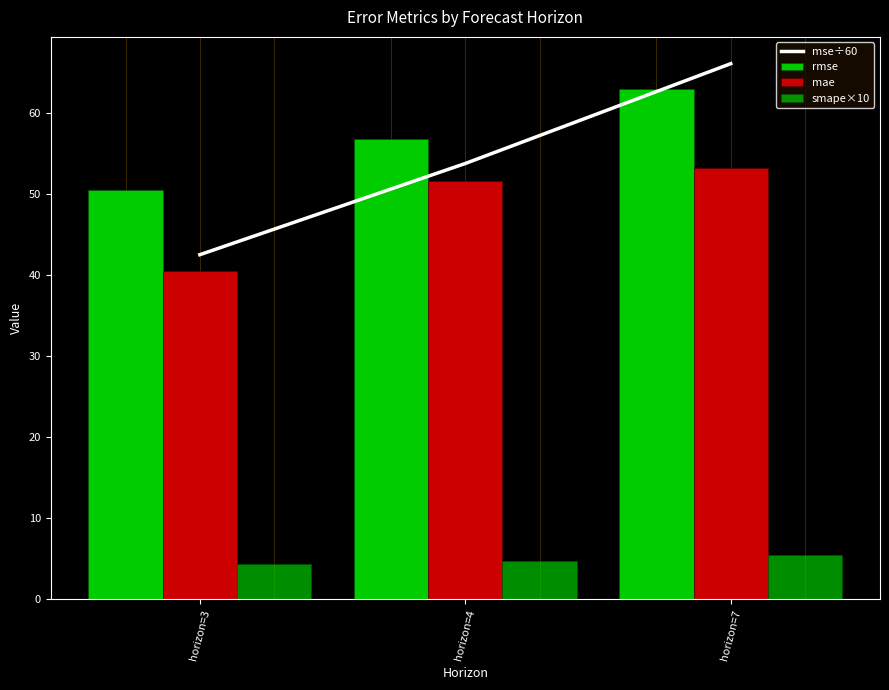

What is the value of the rmse bar at the 1st from the left?

50.5